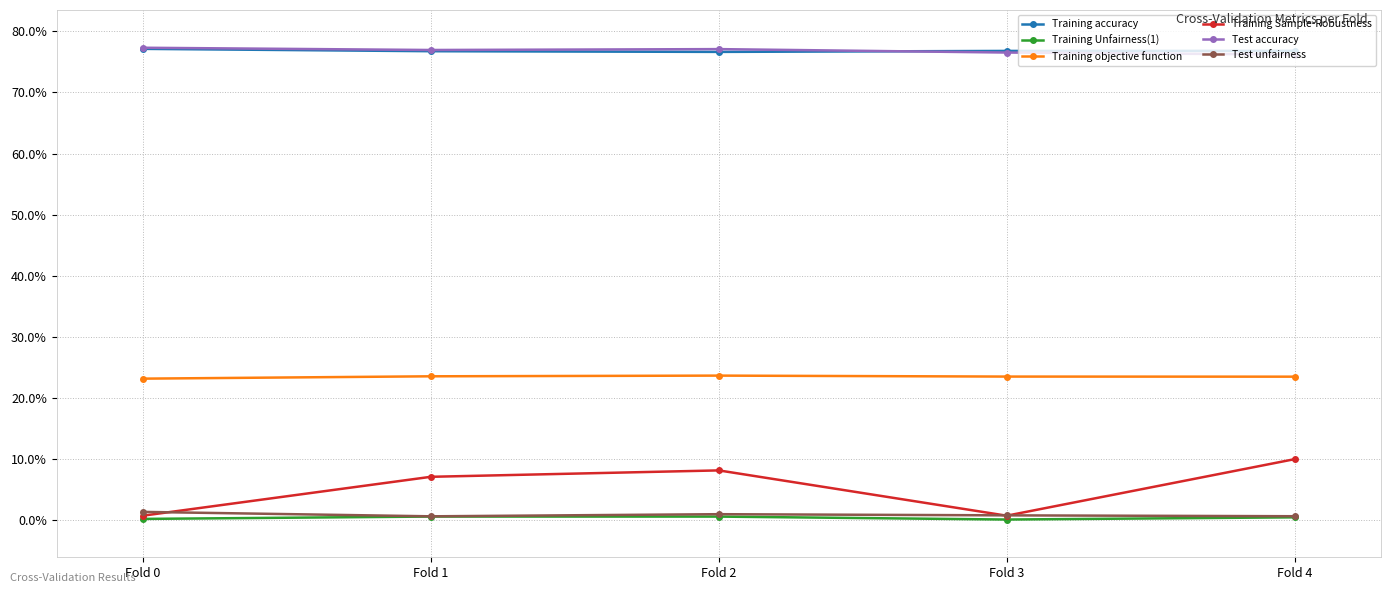

At which category does the chart reach its peak across all series?

Fold 0